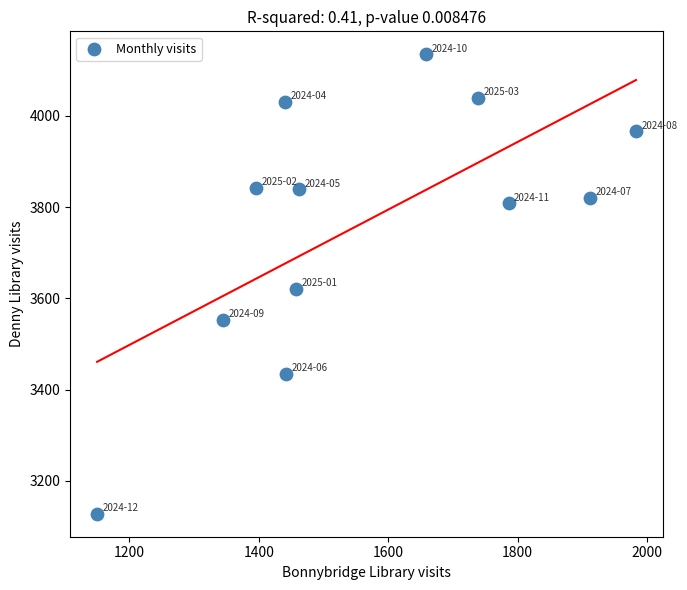

What is the average X value?

1564